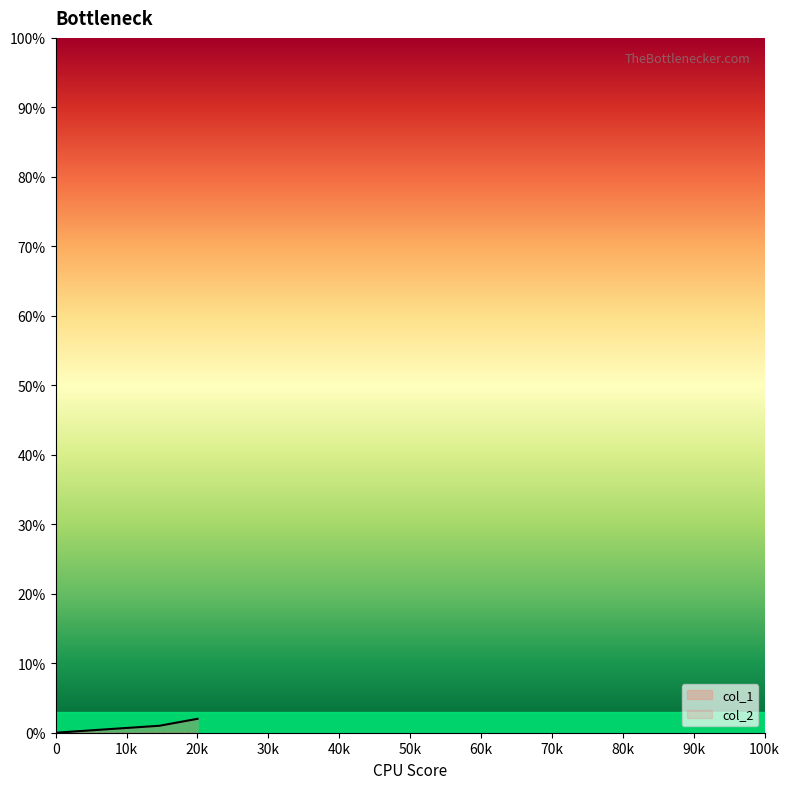

Does the chart display data point markers on the line(s)?

No